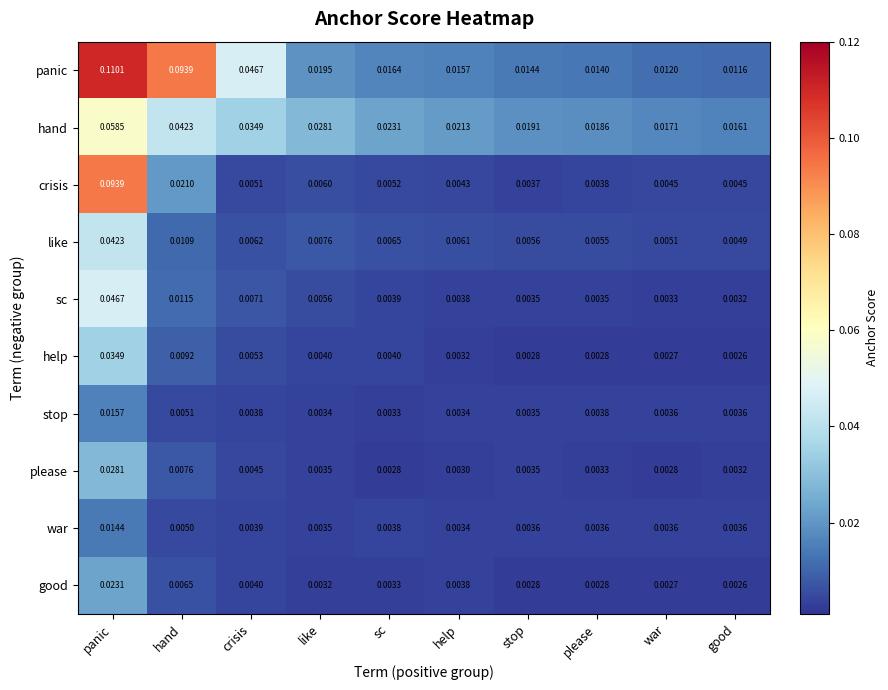

At which category does the chart reach its peak across all series?

panic